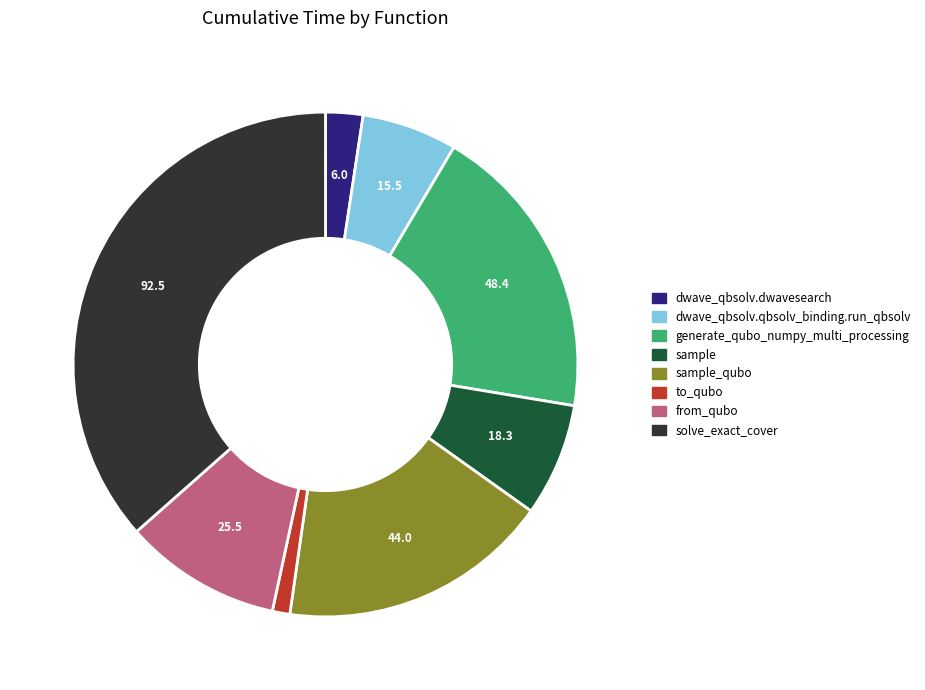

Combined, do generate_qubo_numpy_multi_processing and to_qubo account for over 50%?

No